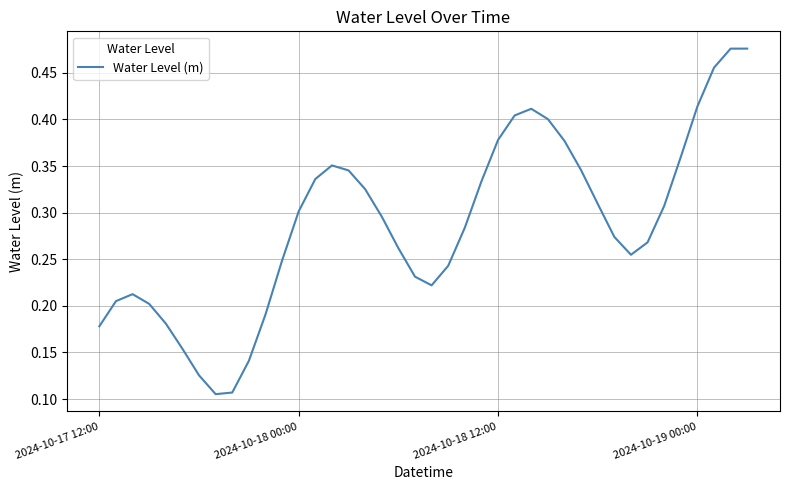

The value at 2024-10-18 00:00 is 0.3. True or false?

True